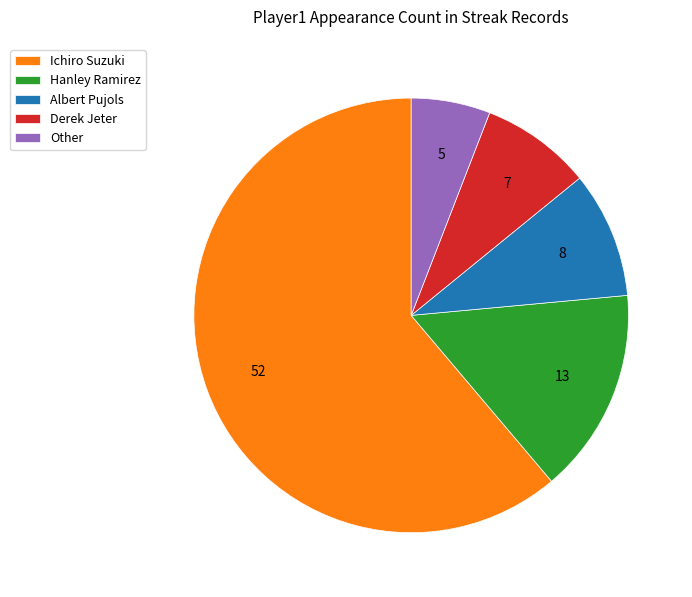

The Hanley Ramirez slice represents 15% of the pie. True or false?

True